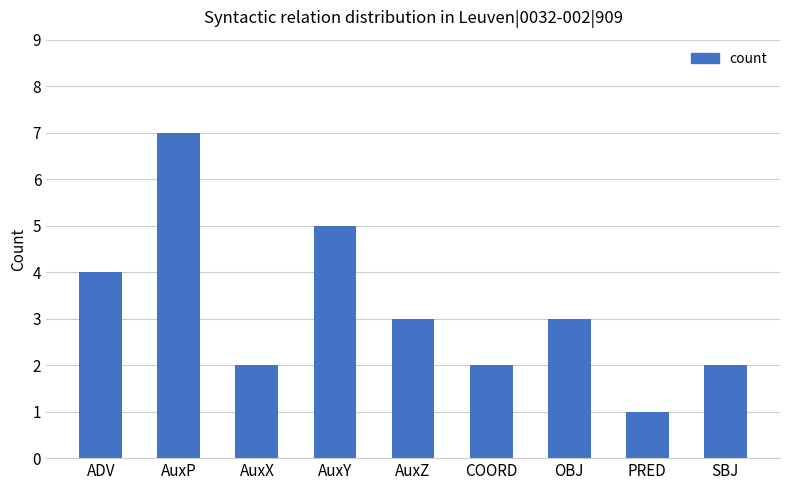

Which label corresponds to the smallest value in the chart?

PRED